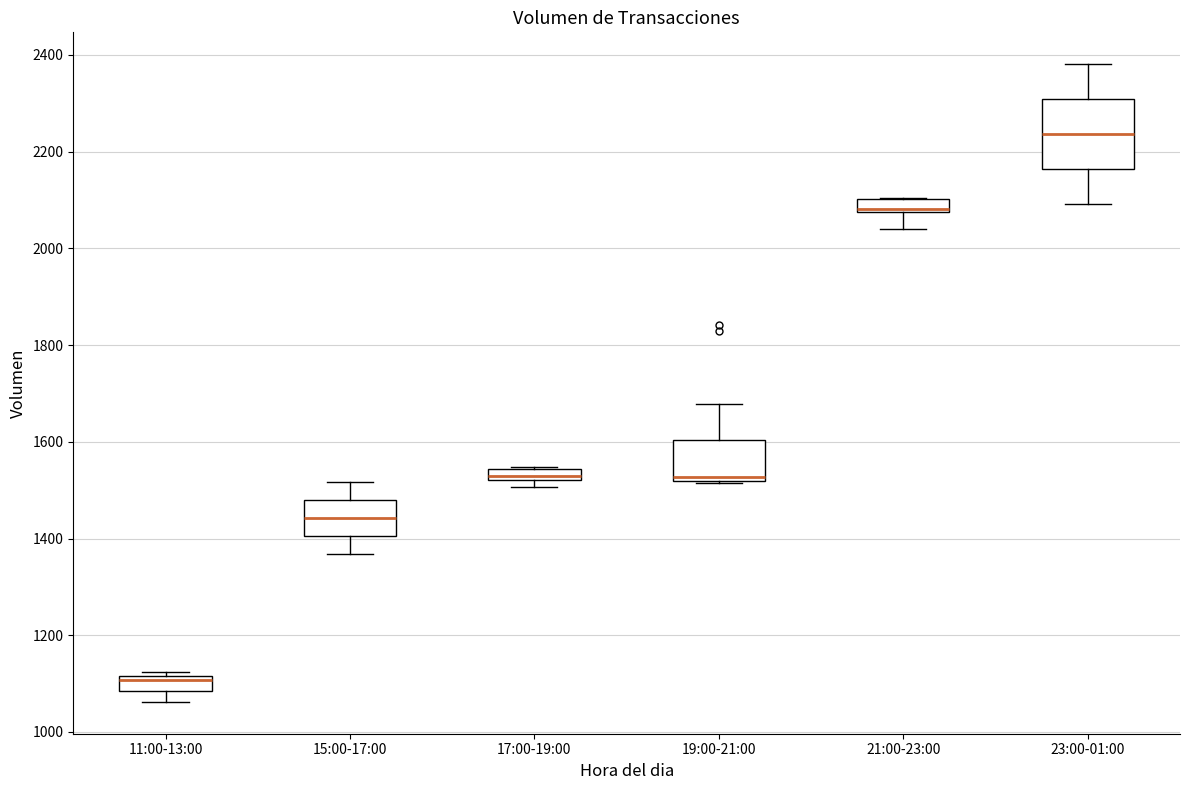

Where does the lower whisker of the box for 15:00-17:00 end on the y-axis? The values are not printed on the chart, so give them approximately, as read against the axis.

1360